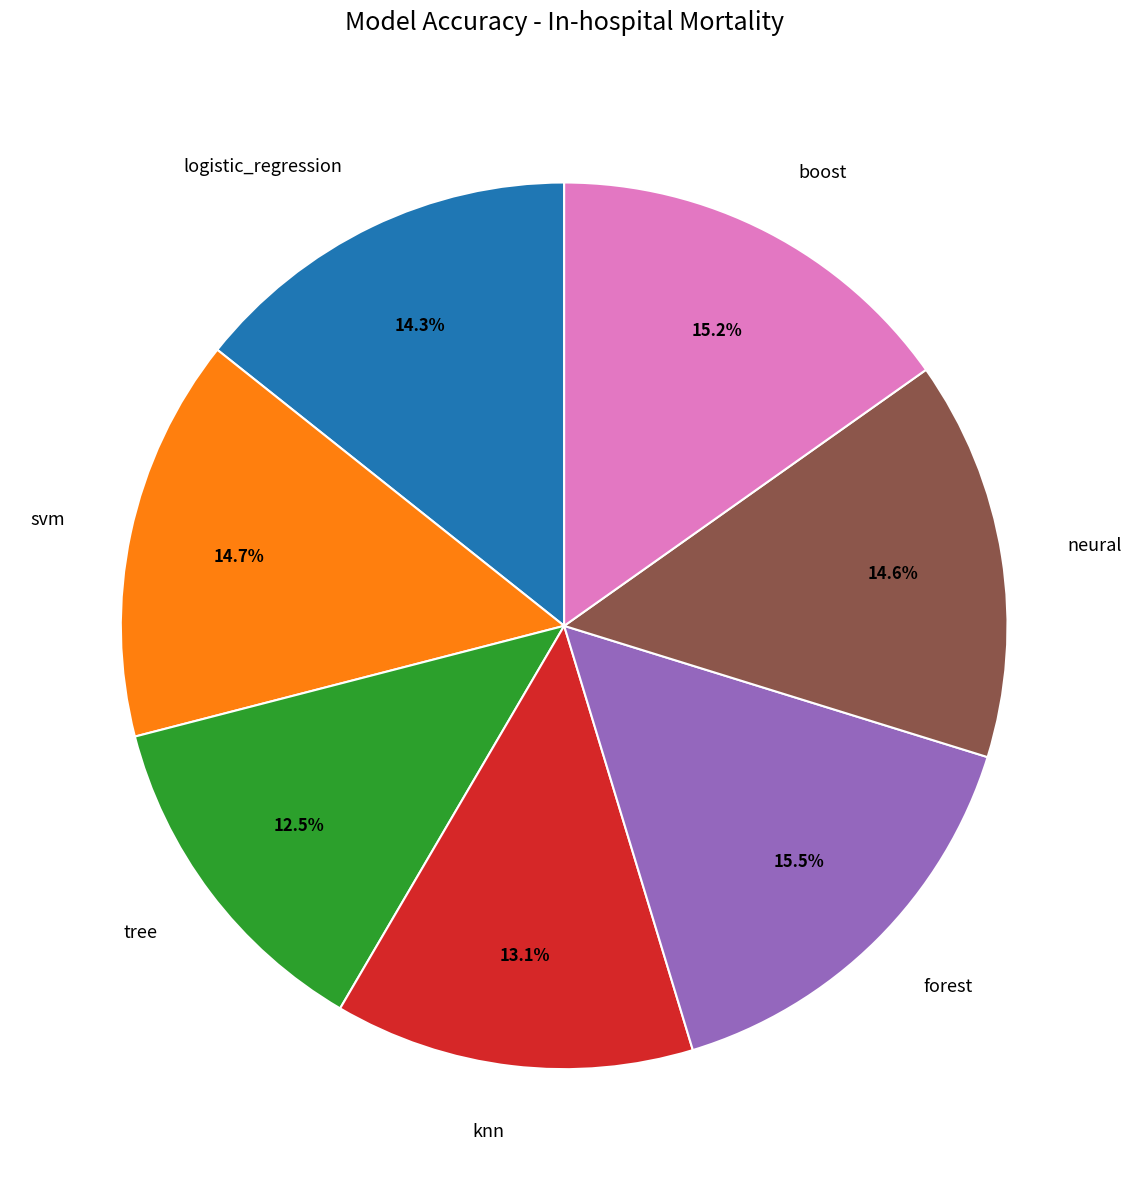

Is it true that boost is 15% of the pie?

True